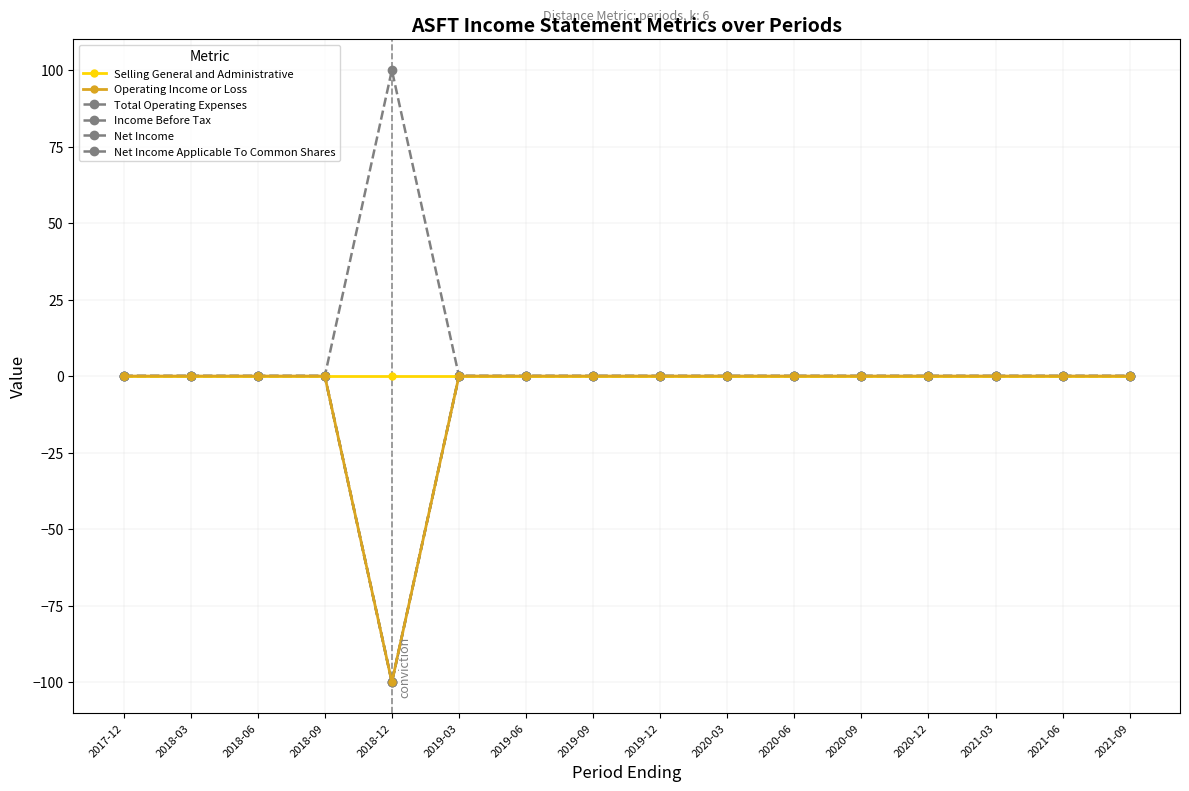

At which label does Income Before Tax reach its minimum?

2018-12